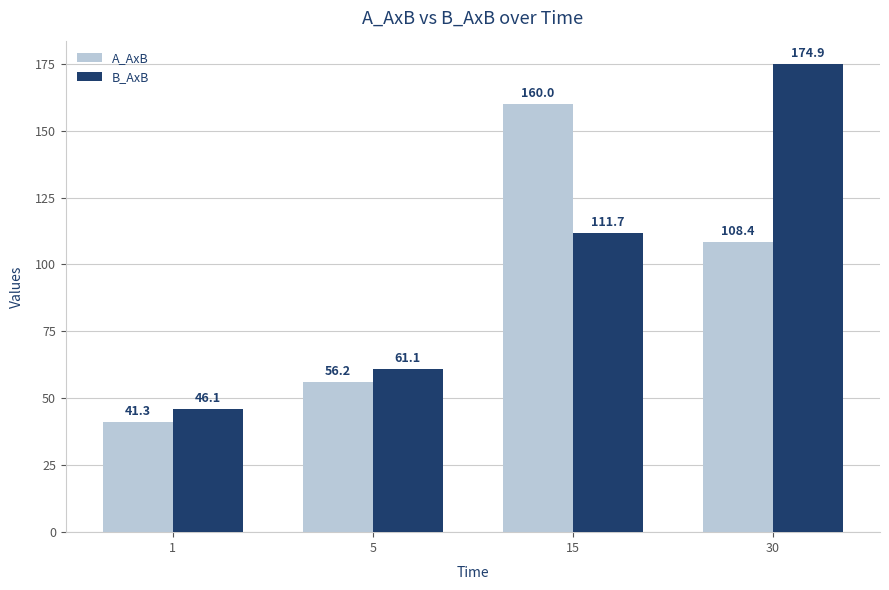

Reading left to right, list all the values displayed in this chart.

A_AxB: 41.3	56.2	160.0	108.4
B_AxB: 46.1	61.1	111.7	174.9